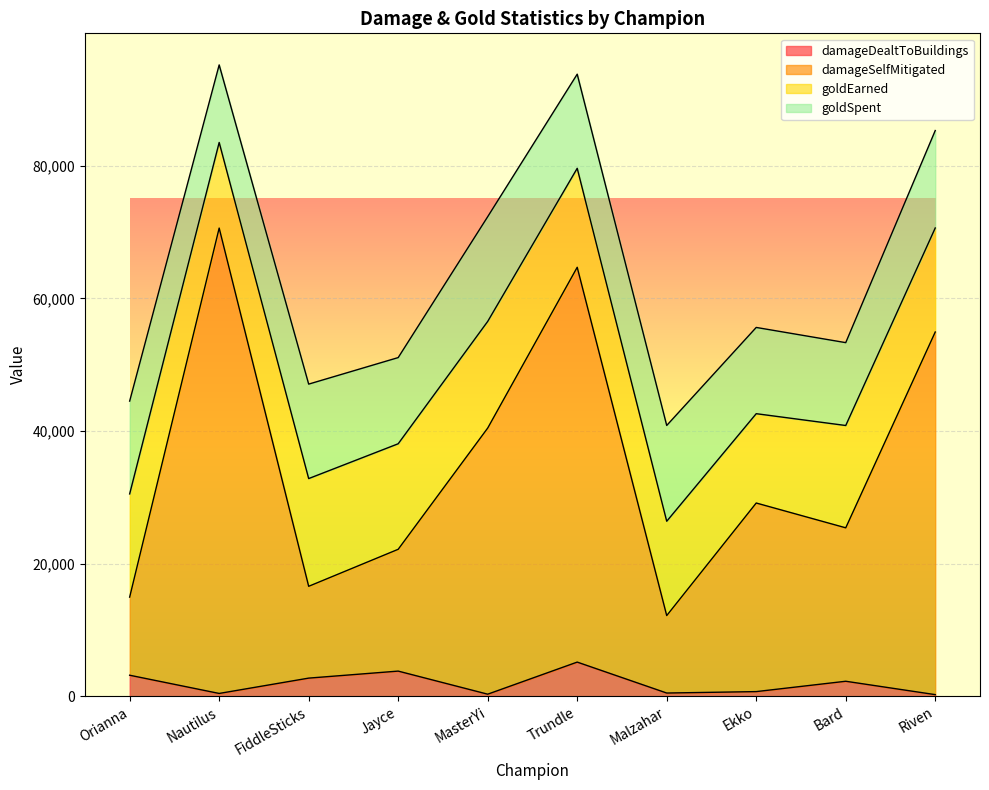

What is the difference between the maximum and minimum values in the damageDealtToBuildings series?

4908